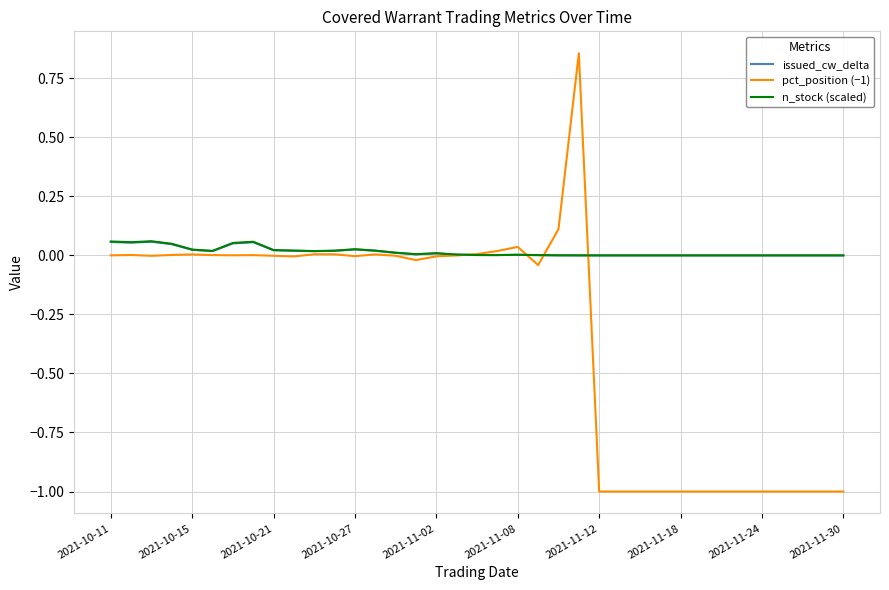

How many lines are shown in the chart?

3